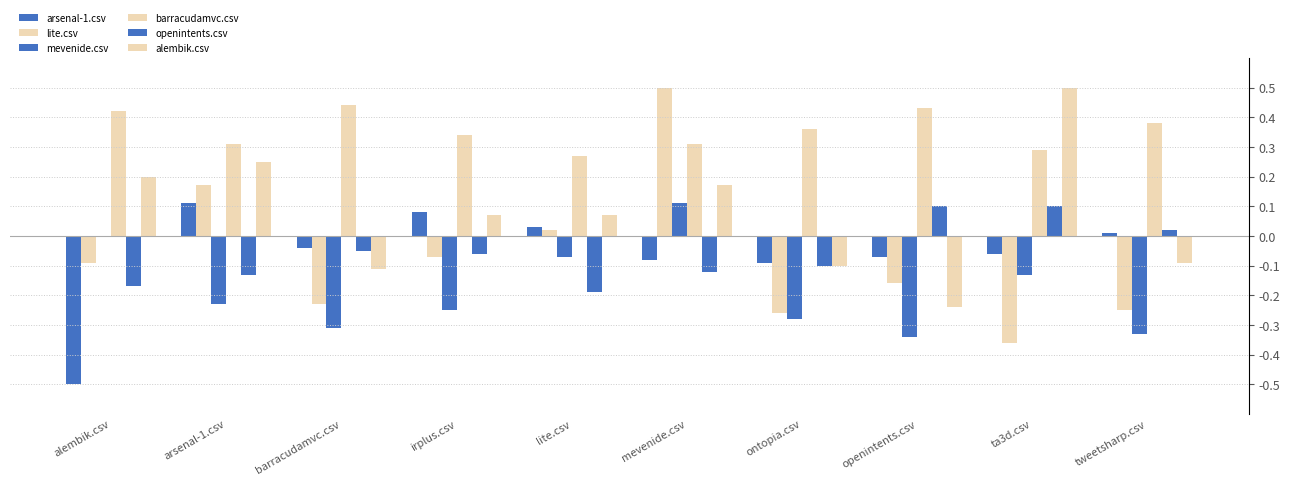

What is the label of the 8th bar from the right?

barracudamvc.csv